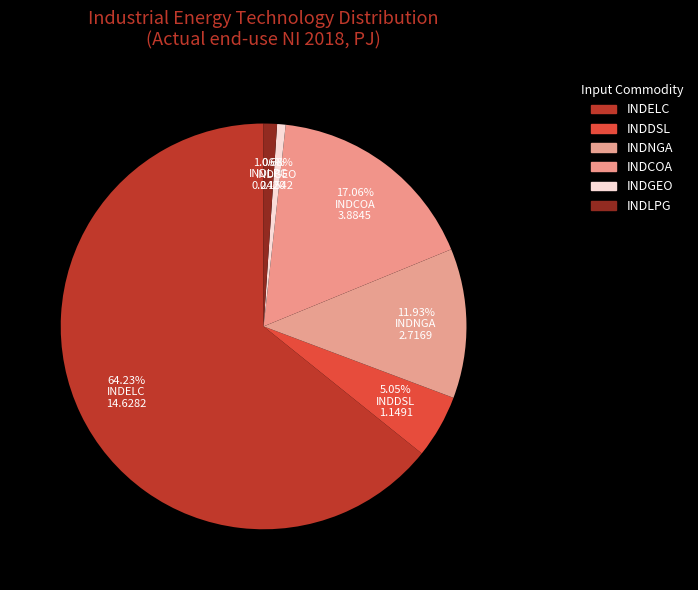

Which slice represents more than half of the pie?

INDELC